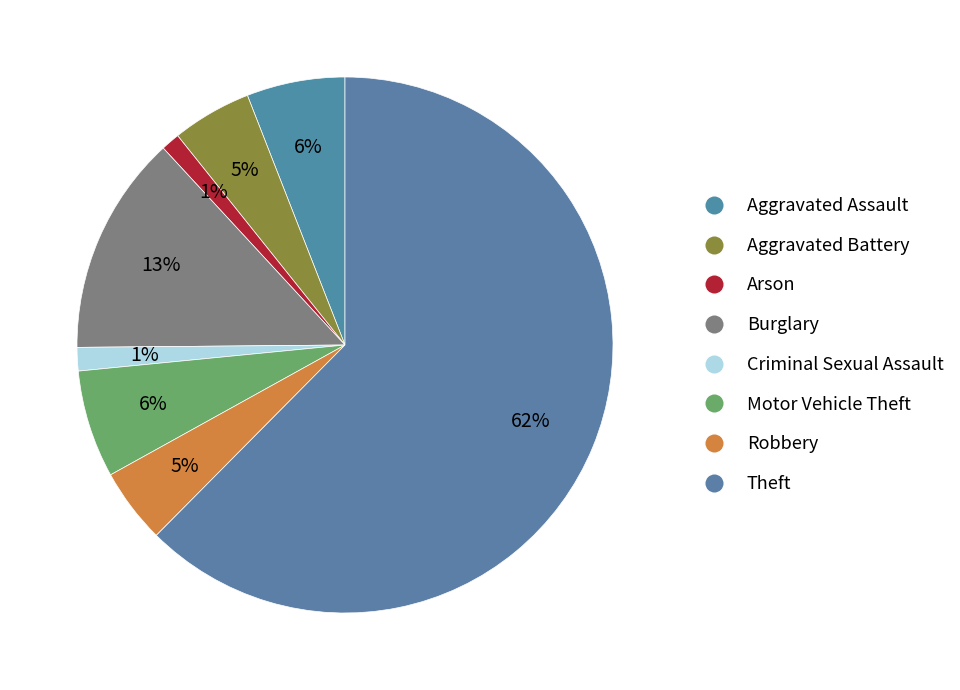

Count the number of slices in the pie.

8